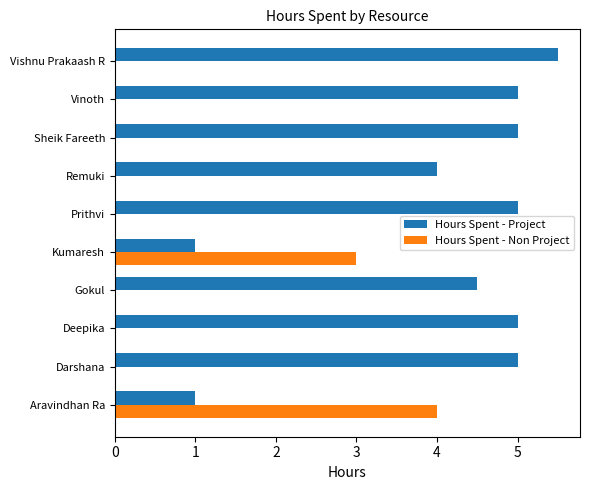

Where is Hours Spent - Non Project nearest to the value 2?

Kumaresh